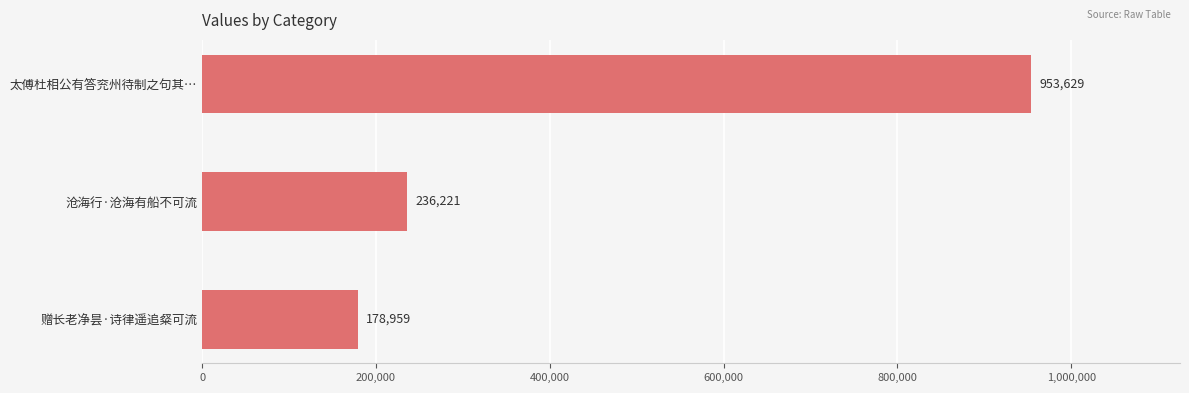

What is the difference between the maximum and minimum values?

774670